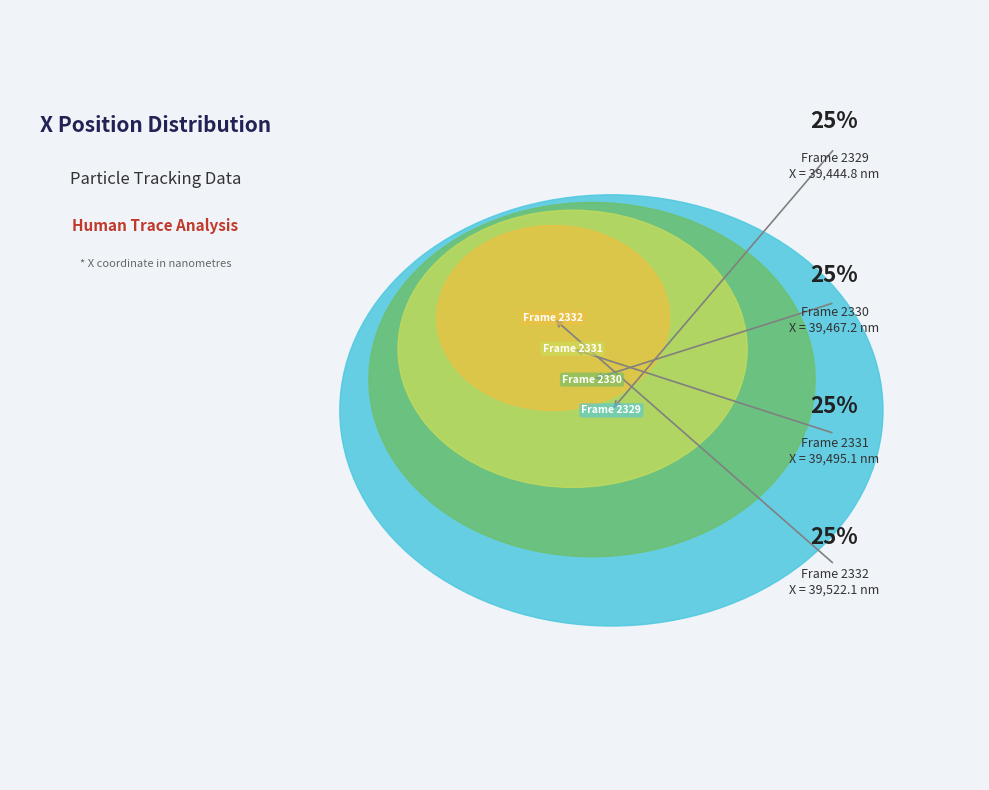

What is the ratio of the value at Frame 2331 to the value at Frame 2330?

1.0